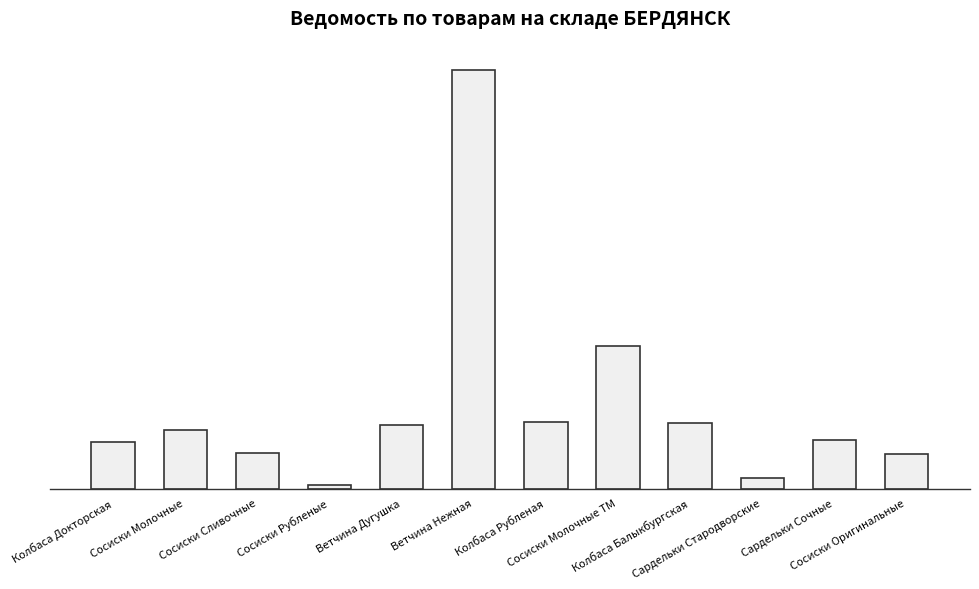

What is the value of the 2nd bar from the left?

101.1